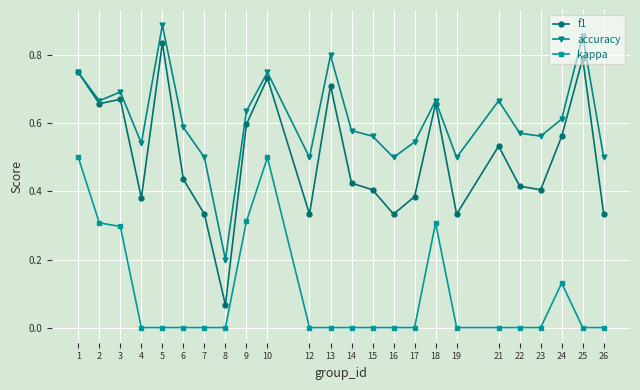

Which series has the widest spread of values?

f1